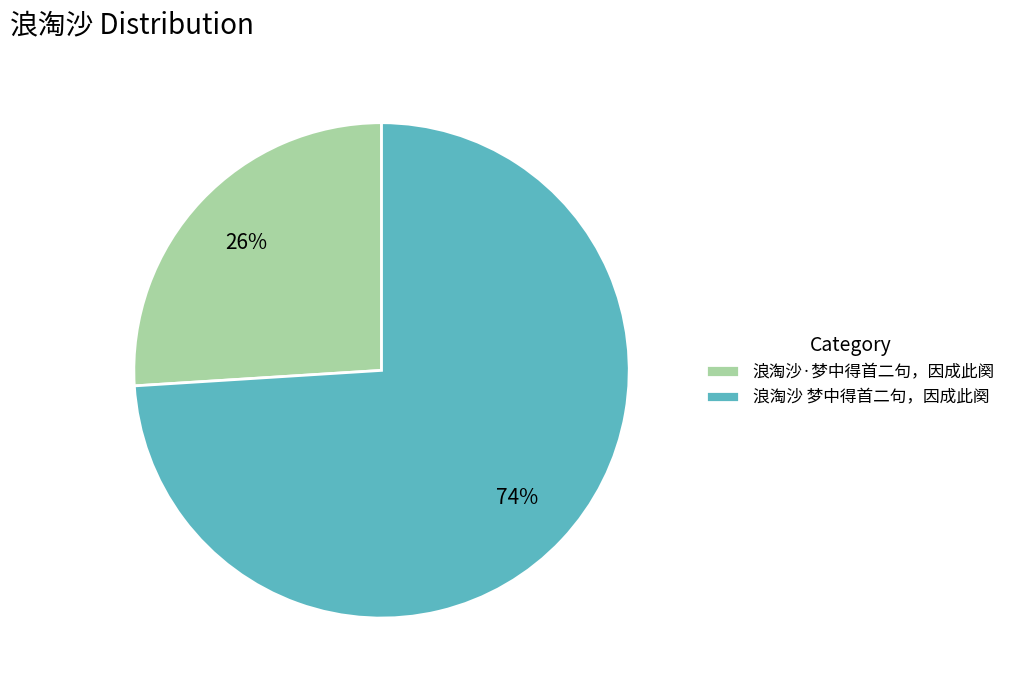

To the nearest percent, what is the difference between the 浪淘沙 梦中得首二句，因成此阕 and 浪淘沙·梦中得首二句，因成此阕 slice percentages?

48%